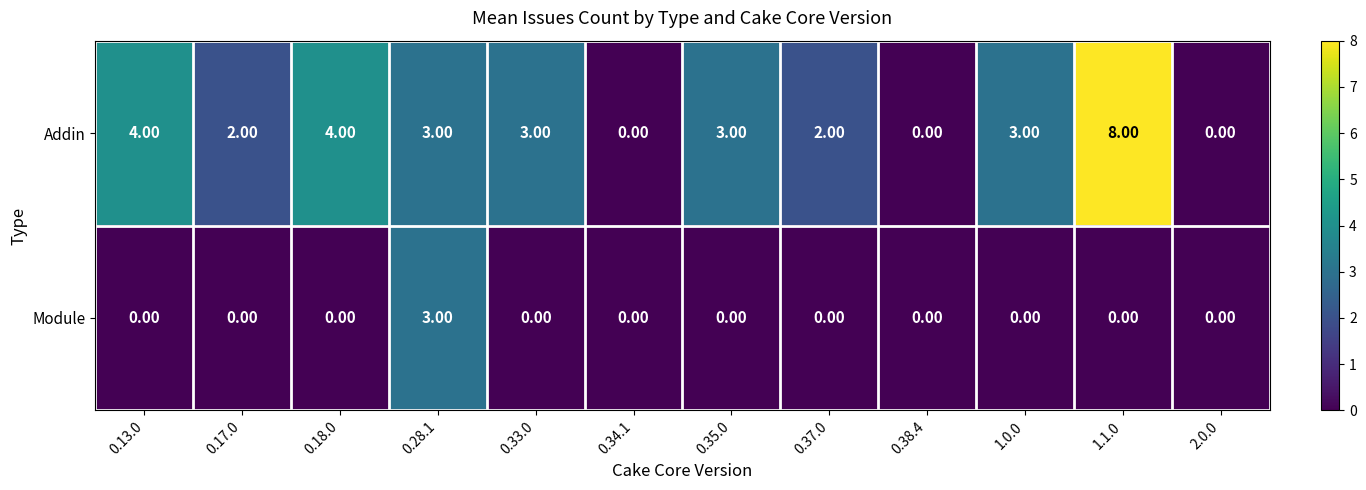

At how many categories does at least one series exceed 1?

9